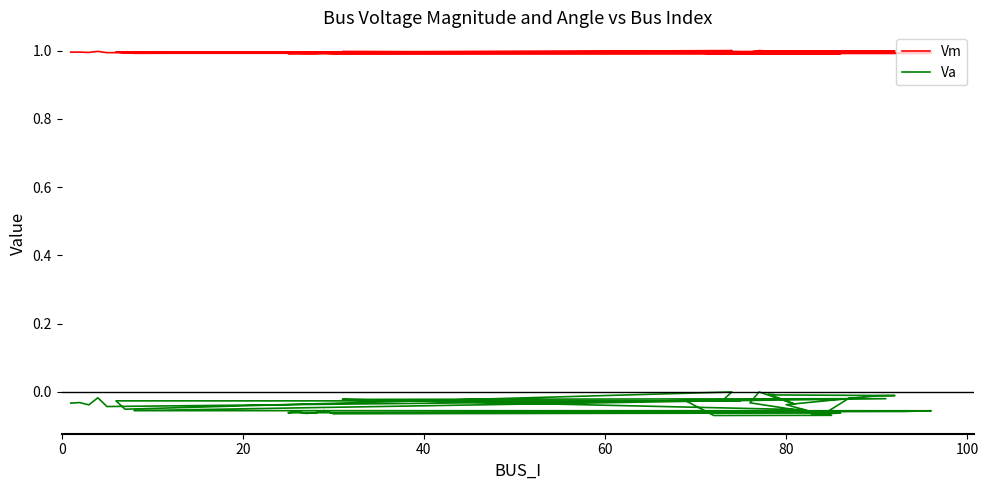

Reading left to right, list all the values displayed in this chart.

Vm: 1.0	1.0	1.0	1.0	1.0	1.0	1.0	1.0	1.0	1.0	1.0	1.0	1.0	1.0	1.0	1.0	1.0	1.0	1.0	1.0	1.0	1.0	1.0	1.0	1.0	1.0	1.0	1.0	1.0	1.0	1.0	1.0	1.0	1.0	1.0	1.0	1.0	1.0	1.0	1.0
Va: -0.0	-0.0	-0.0	-0.0	-0.0	-0.0	0.0	-0.1	-0.0	-0.0	-0.0	-0.1	-0.1	-0.1	-0.1	-0.1	-0.1	-0.1	-0.1	-0.1	-0.1	-0.1	-0.1	-0.0	-0.0	-0.0	-0.0	-0.1	-0.1	-0.0	-0.0	-0.0	-0.0	-0.0	-0.0	-0.0	-0.0	-0.1	-0.0	-0.0